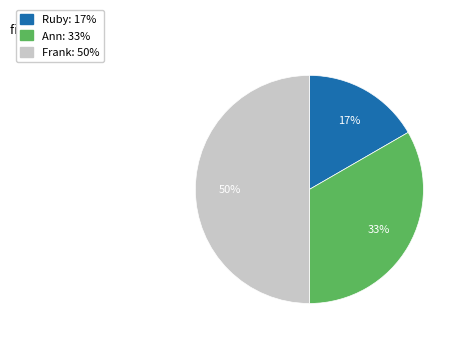

Rank the categories by value from lowest to highest.

Ruby, Ann, Frank